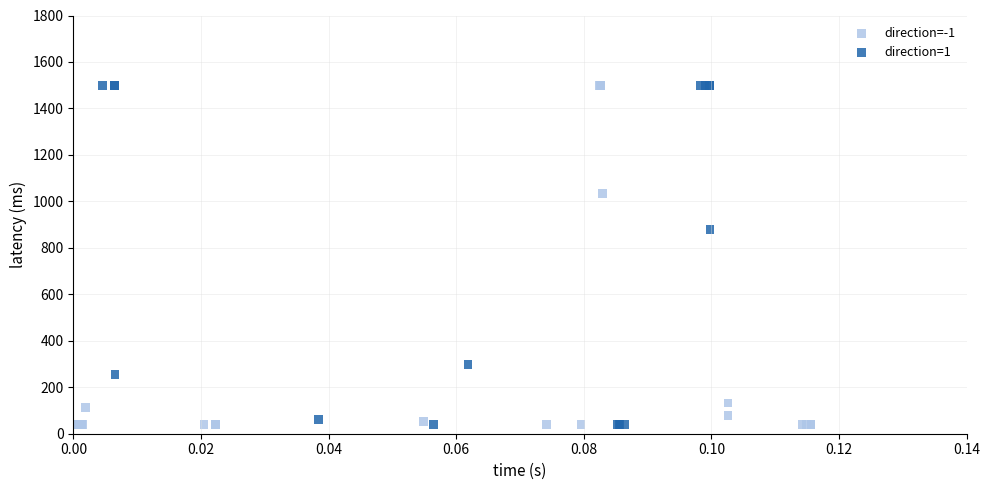

What are all the series names shown in the legend?

direction=-1, direction=1